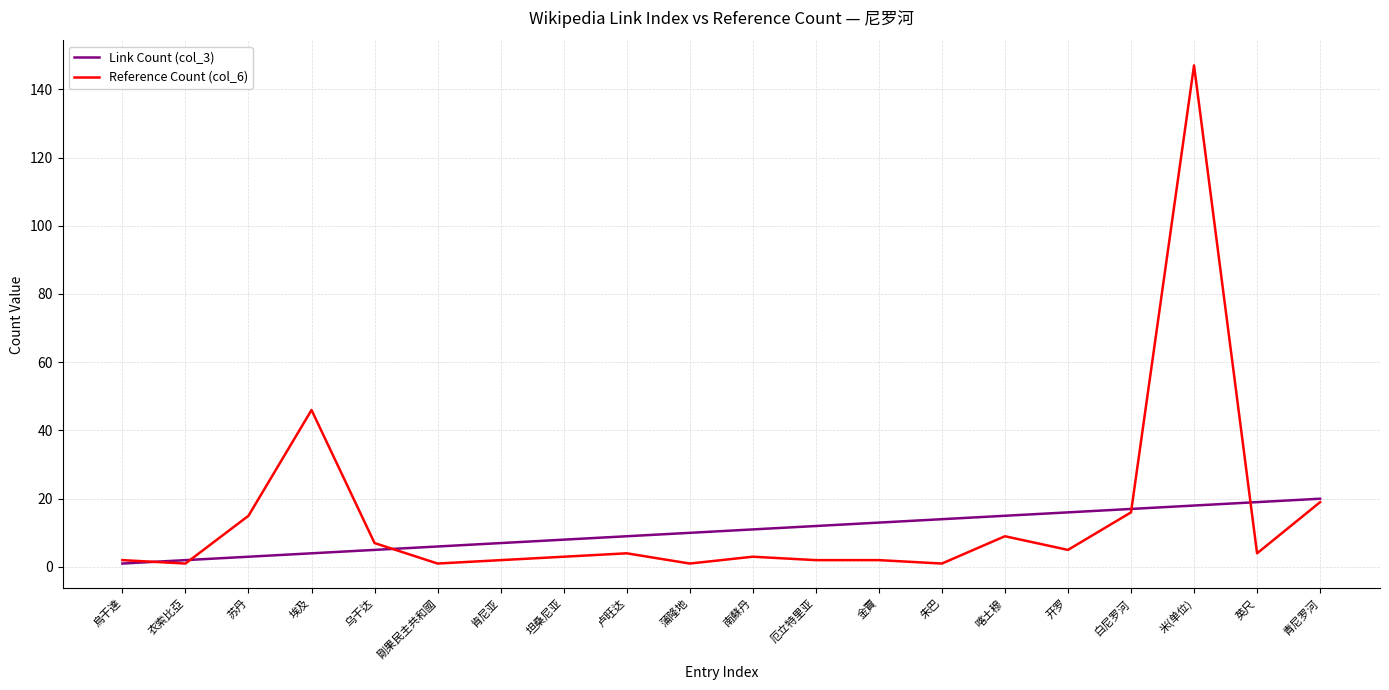

At which category is the sum across all series the highest?

米(单位)